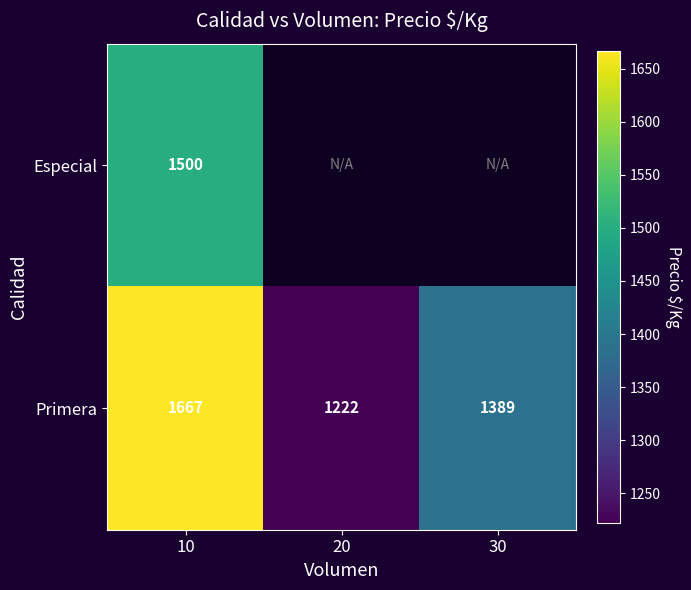

Count the number of categories in the chart.

3